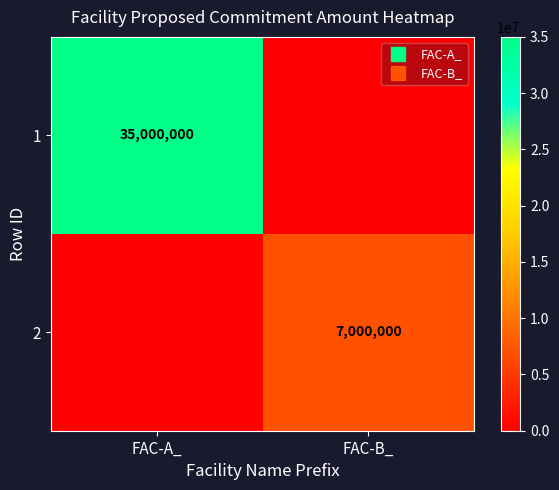

Rank the categories by 2 value from lowest to highest.

FAC-A_, FAC-B_